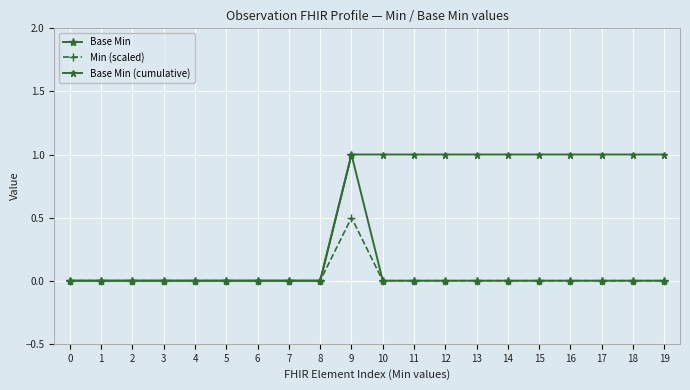

How many values in the Base Min (cumulative) series are below 1?

9